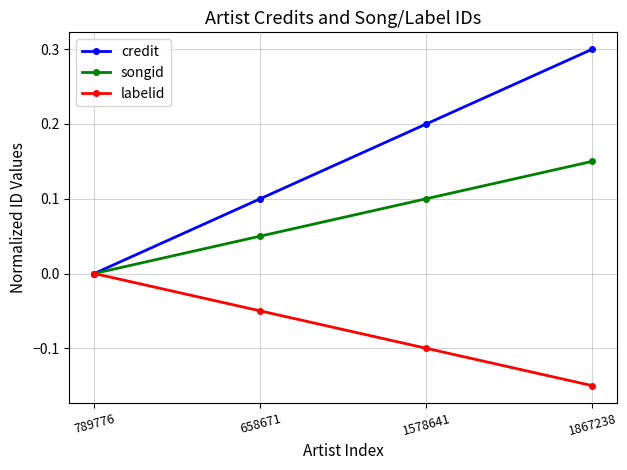

What are all the series names shown in the legend?

credit, songid, labelid